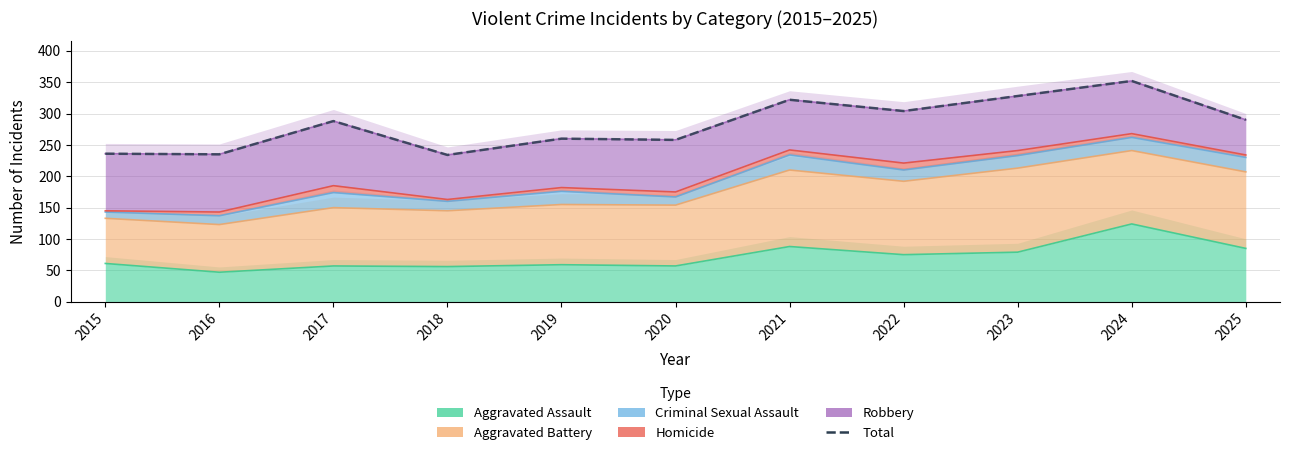

Reading left to right, extract all data points from this chart.

2015=236	2016=235	2017=288	2018=234	2019=260	2020=258	2021=322	2022=304	2023=328	2024=352	2025=290